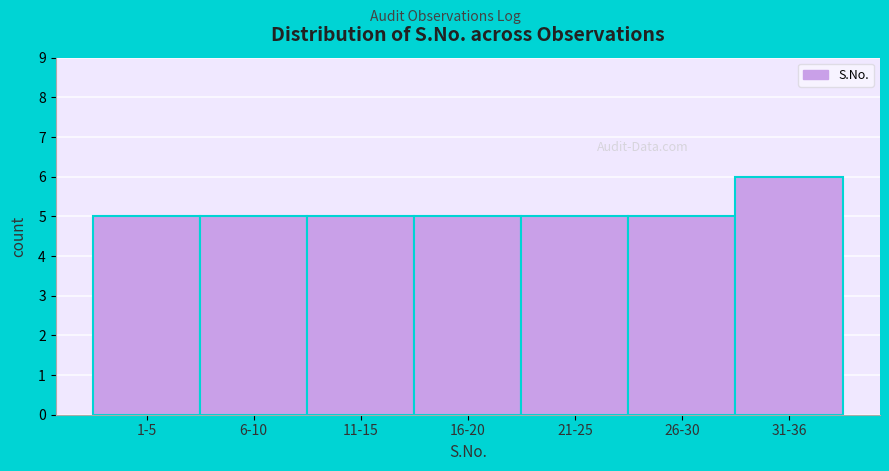

Reading left to right, extract all data points from this chart.

1-5=5	6-10=5	11-15=5	16-20=5	21-25=5	26-30=5	31-36=6